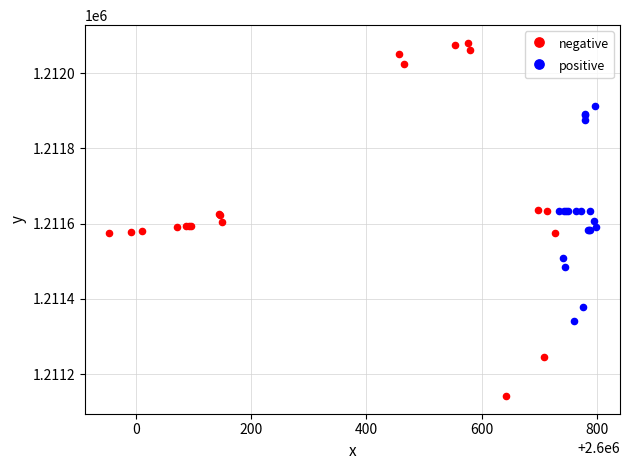

Which series has the widest spread of Y values?

negative